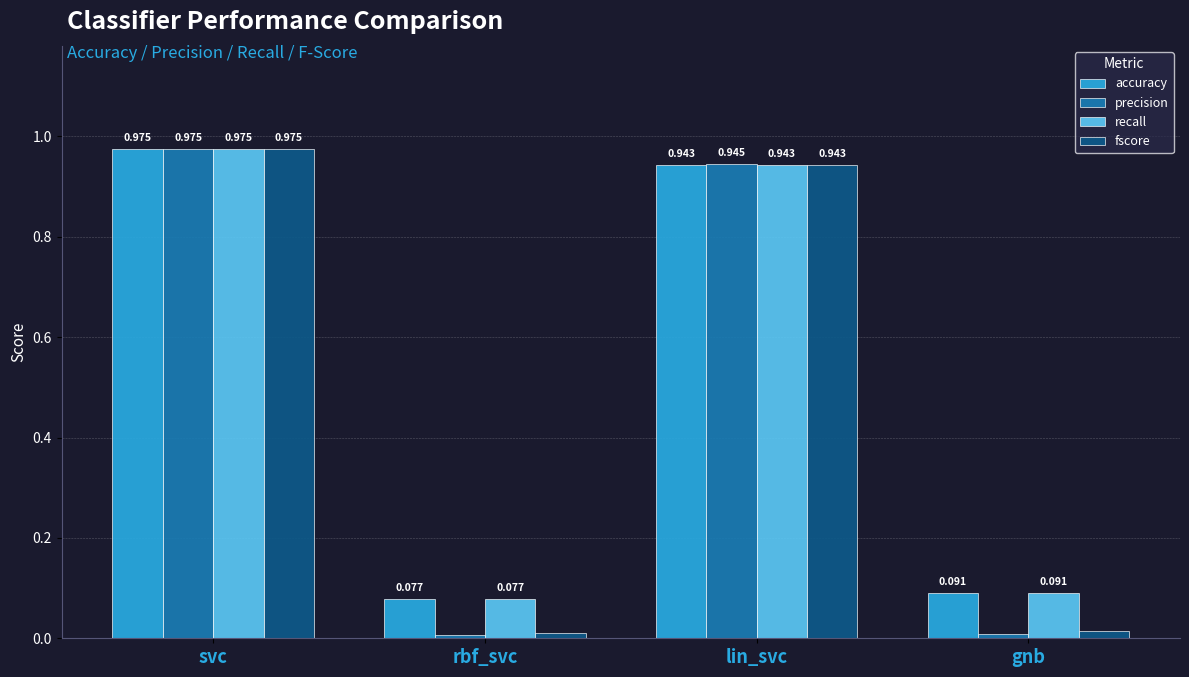

Which series changed the most between lin_svc and gnb?

precision